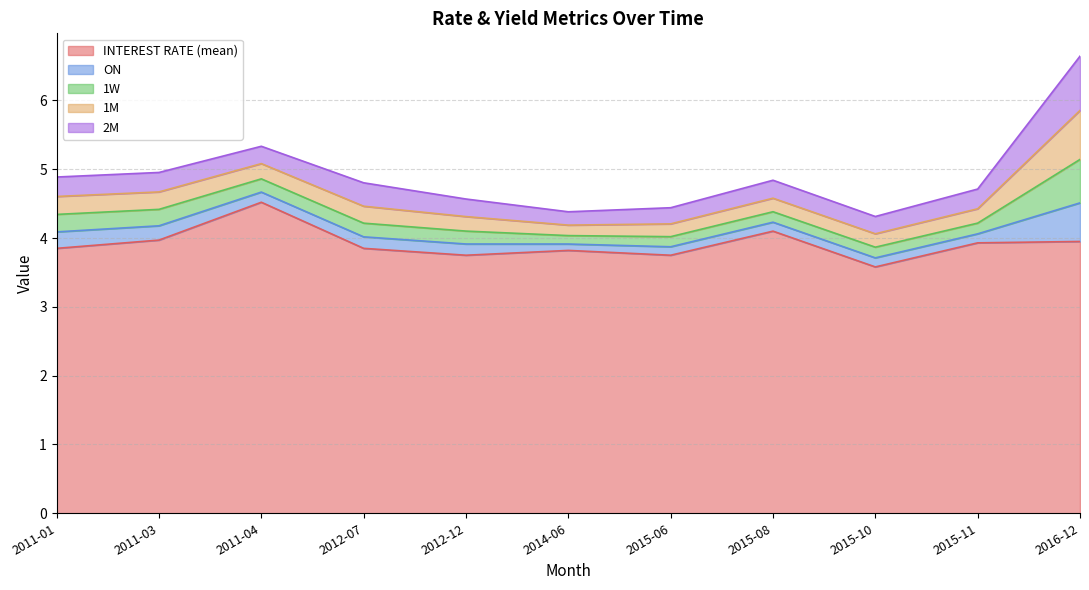

Between 2011-04 and 2015-06, which is larger?

2011-04